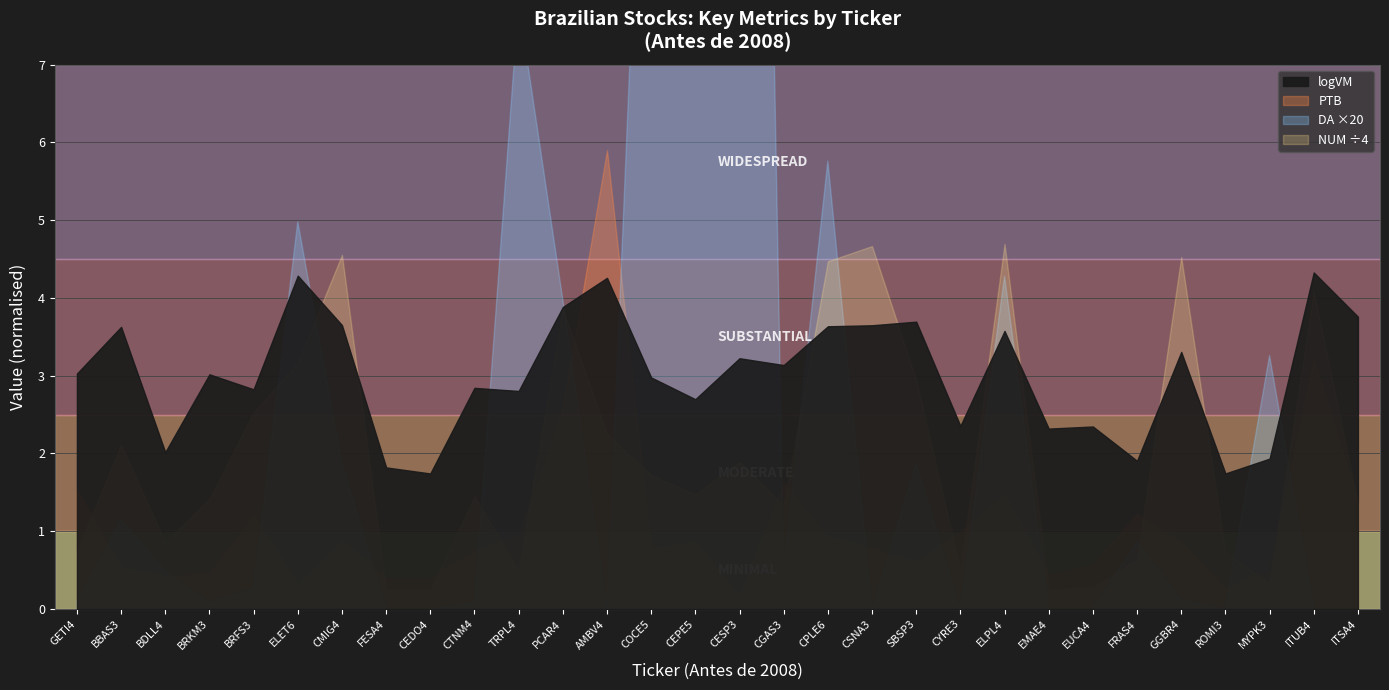

How many interior local peaks does the DA series have?

9